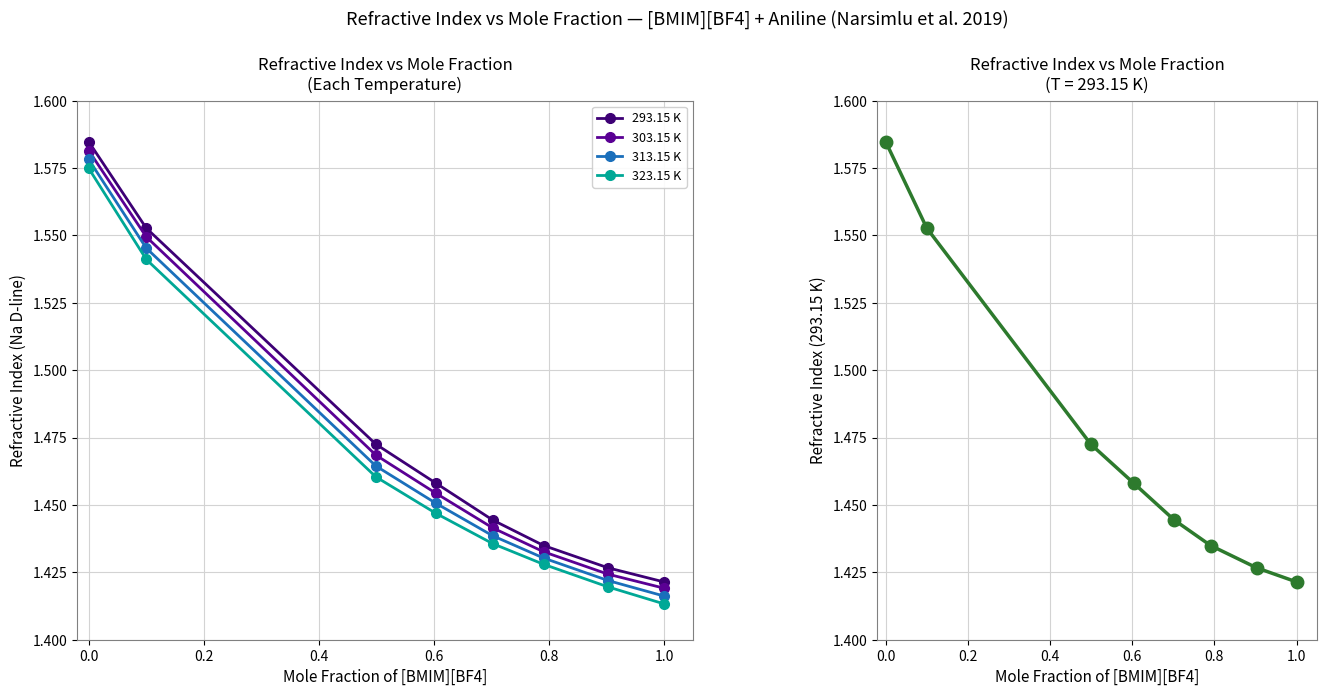

True or false: 303.15 K has more than 2 points higher than both neighbors.

False